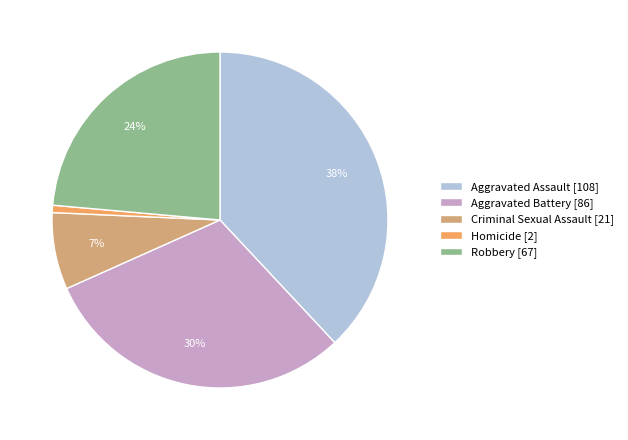

Is it true that Aggravated Battery is 19% of the pie?

False